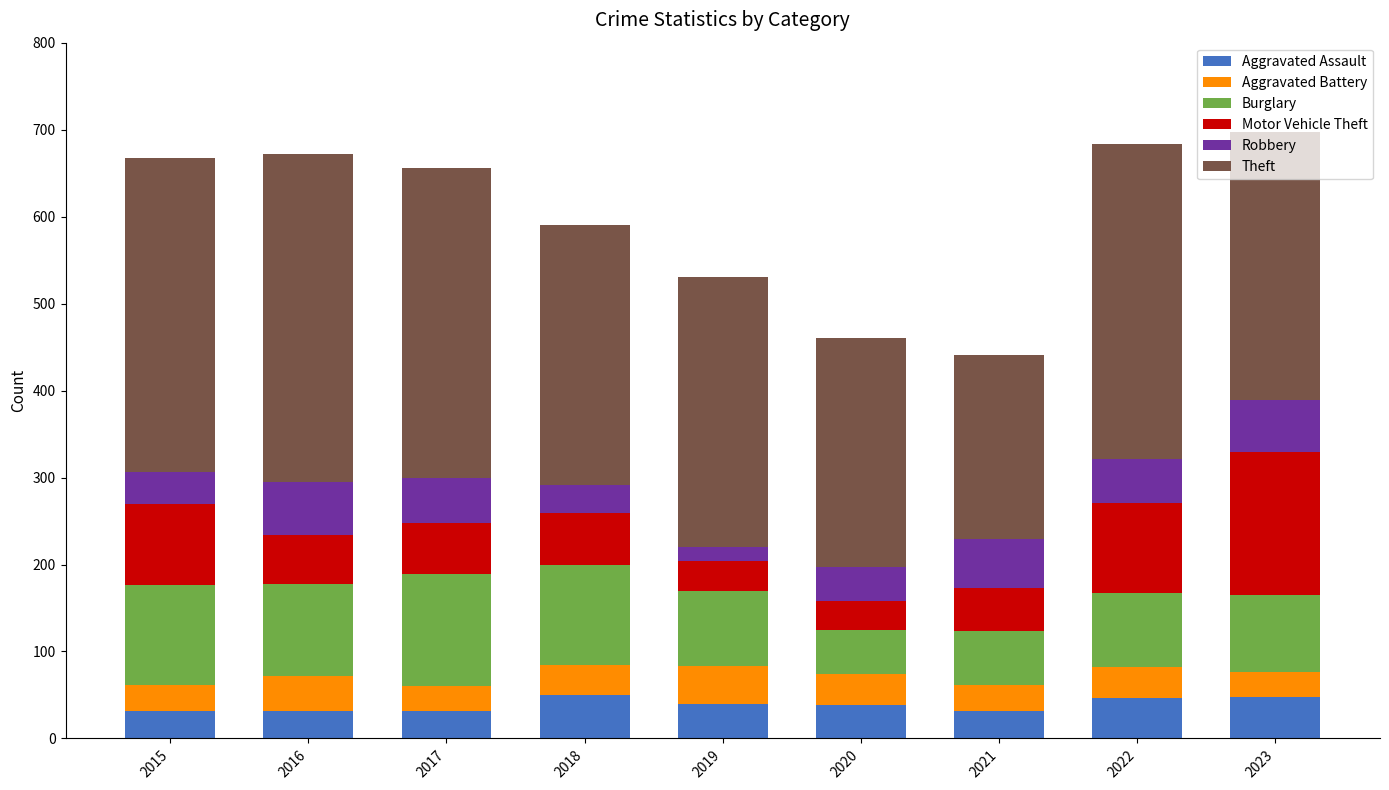

True or false: Aggravated Assault has a value of 50 at 2018.

True